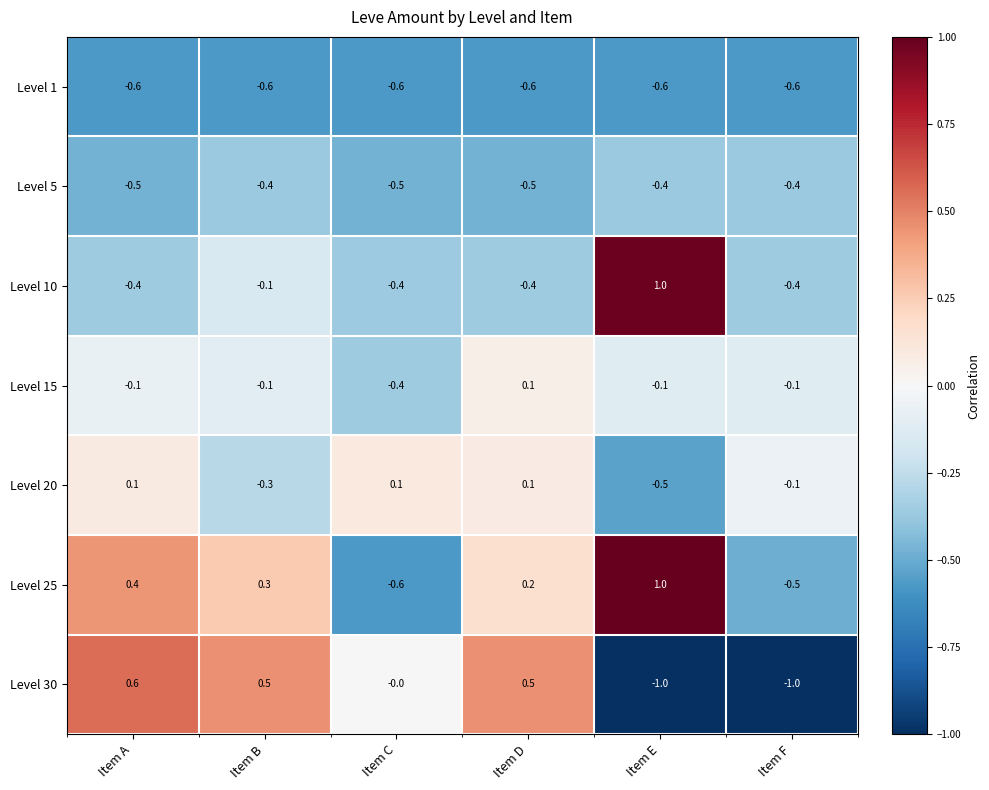

Which label corresponds to the largest value in the chart?

Item E